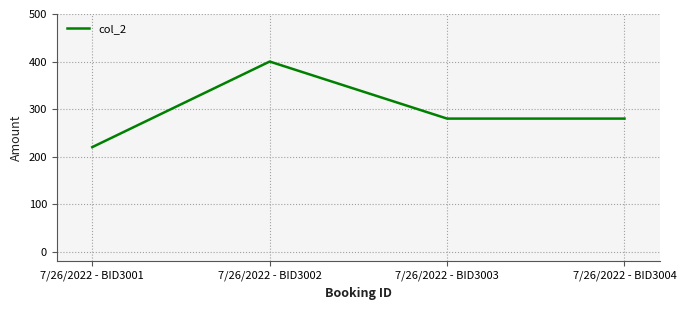

Read the value at 7/26/2022 - BID3003, to the nearest 5.

280